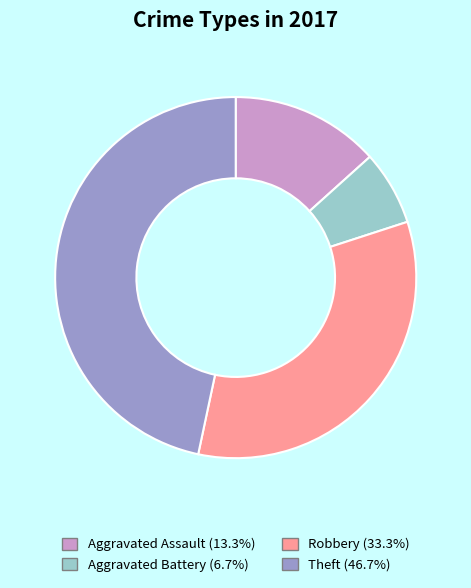

Does any single category account for the majority?

No